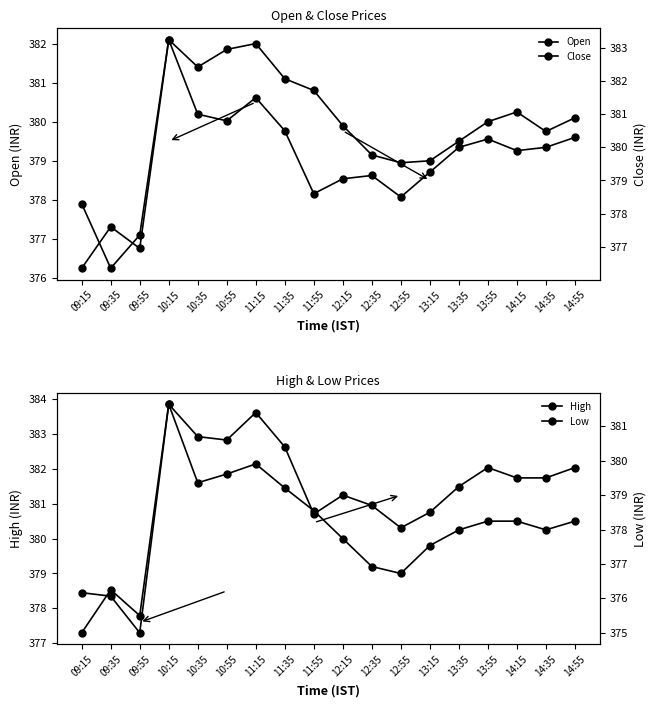

Does the chart display data point markers on the line(s)?

Yes